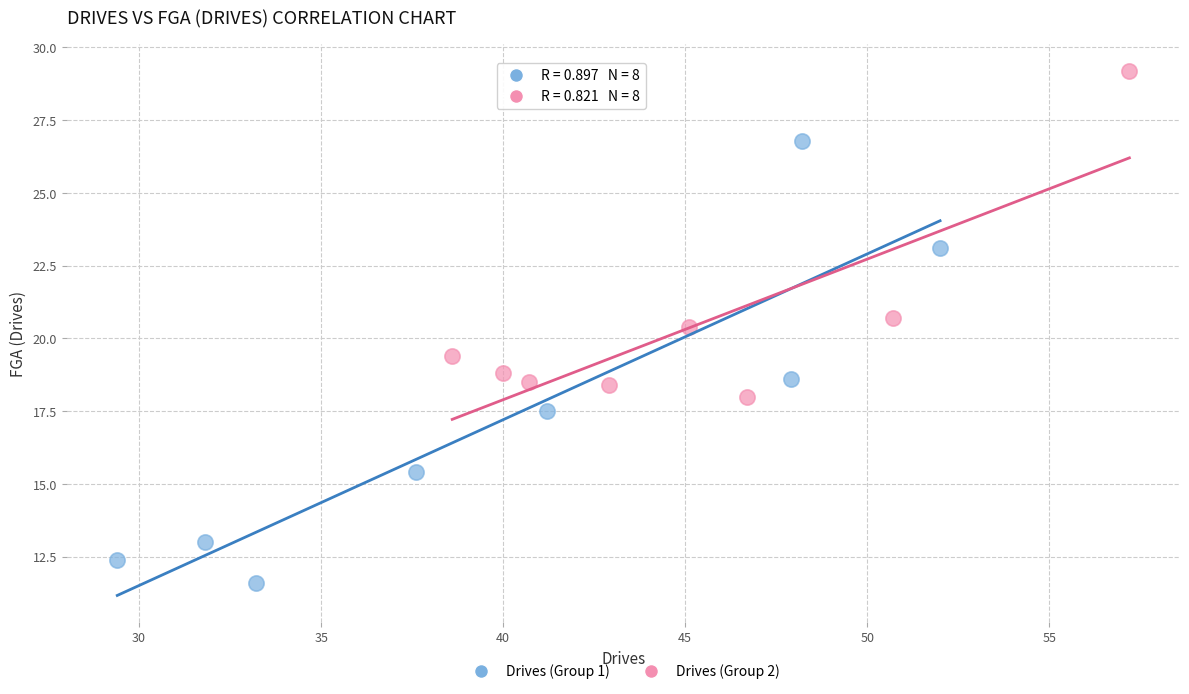

Which series contains the highest Y value?

Drives (Group 2)